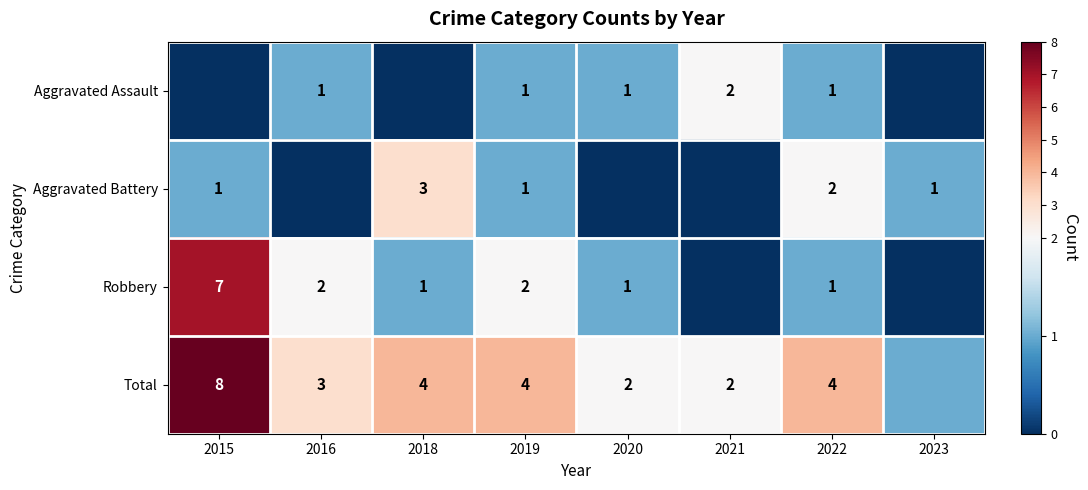

True or false: Aggravated Battery has a value of 1 at 2019.

True